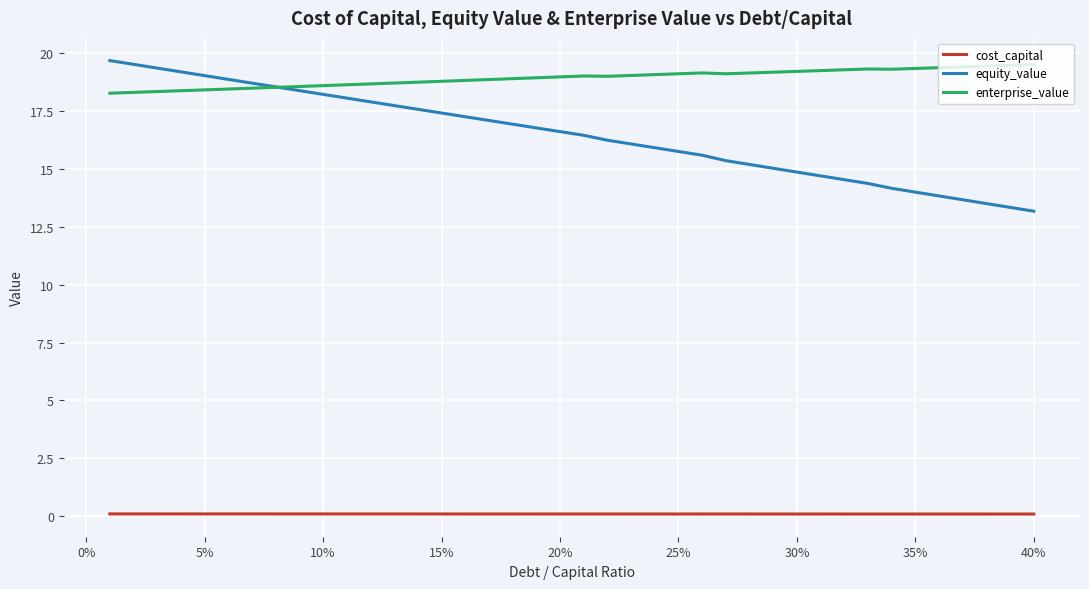

Which series has the widest spread of values?

equity_value